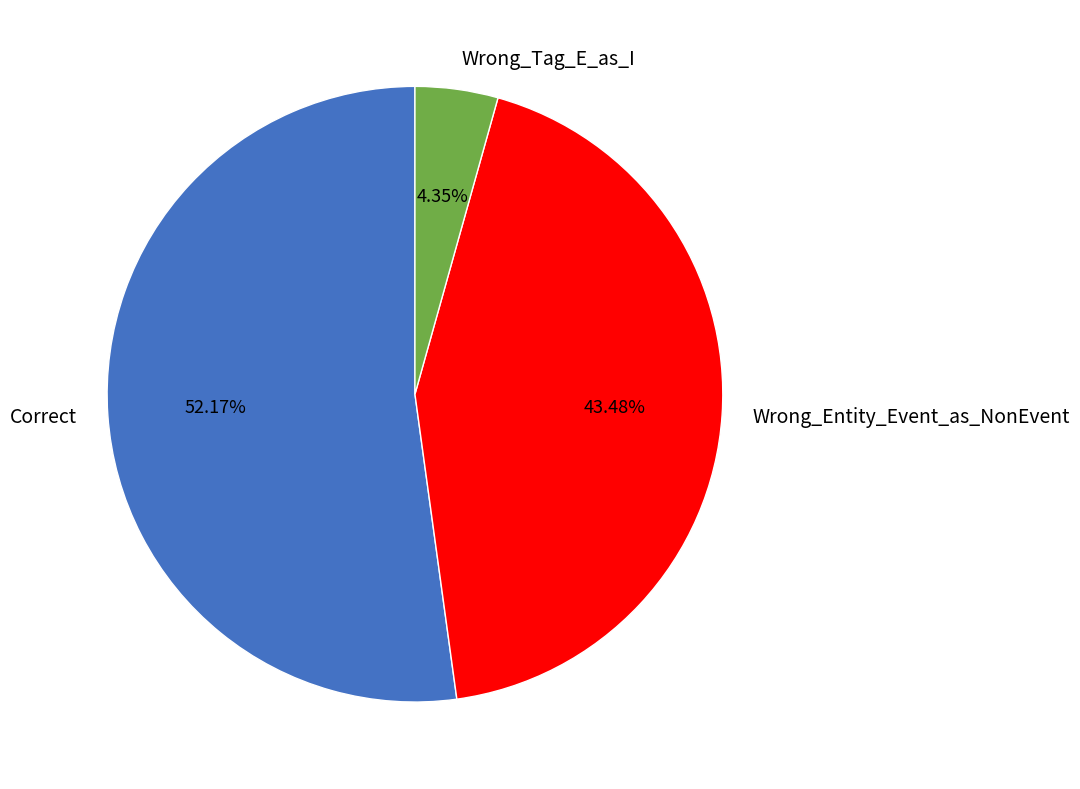

To the nearest percent, what is the average slice percentage?

33%